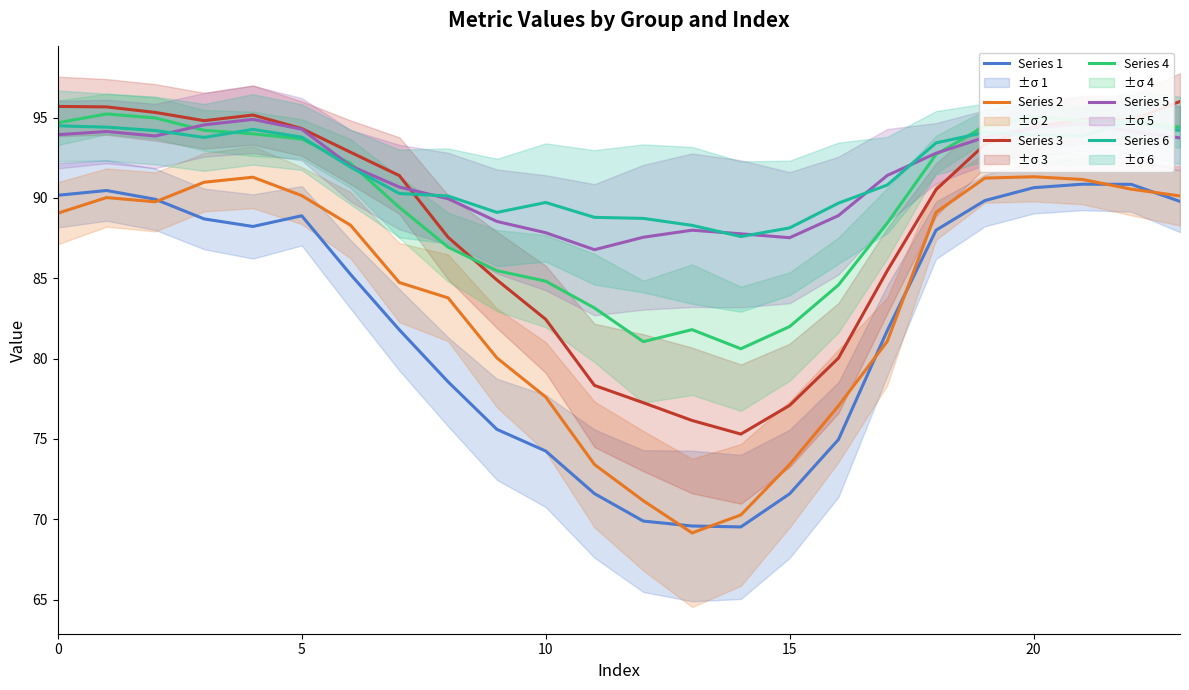

The Series 4 series shows 92.2 at 6. True or false?

True